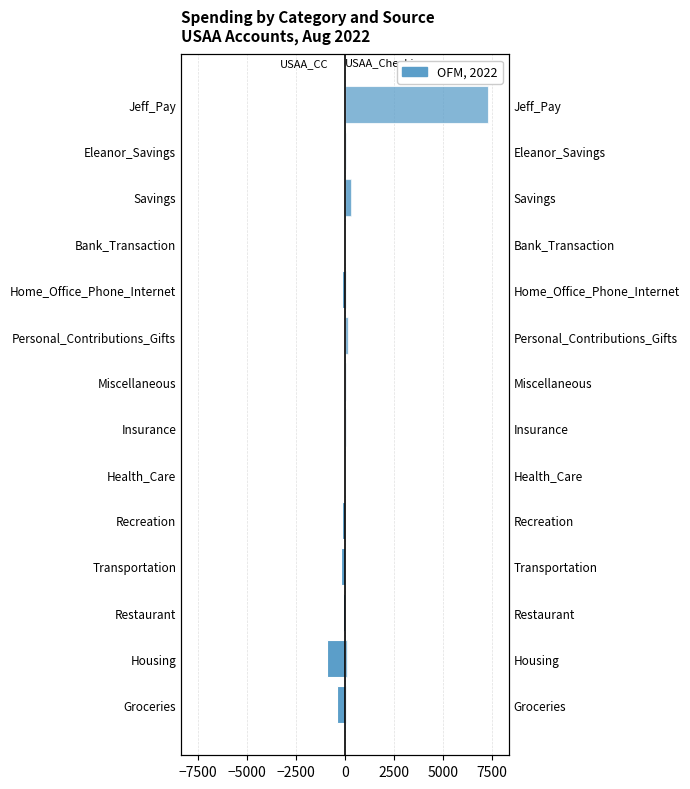

Reading left to right, extract all data points from this chart.

USAA_CC: -384.3	-930.6	-86.9	-186.4	-148.7	-24.0	0.0	-13.4	-5.9	-138.7	0.0	0.0	0.0	0.0
USAA_Checking: 33.0	121.1	0.0	0.0	0.0	0.0	35.9	30.8	141.0	50.4	2.5	300.0	50.0	7284.9
USAA_Savings: 0.0	0.0	0.0	0.0	0.0	0.0	0.0	0.0	0.0	0.0	0.0	300.0	0.0	0.0